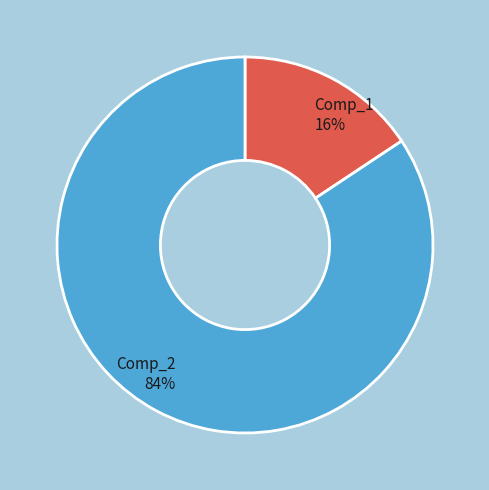

How many slices are in this pie chart?

2